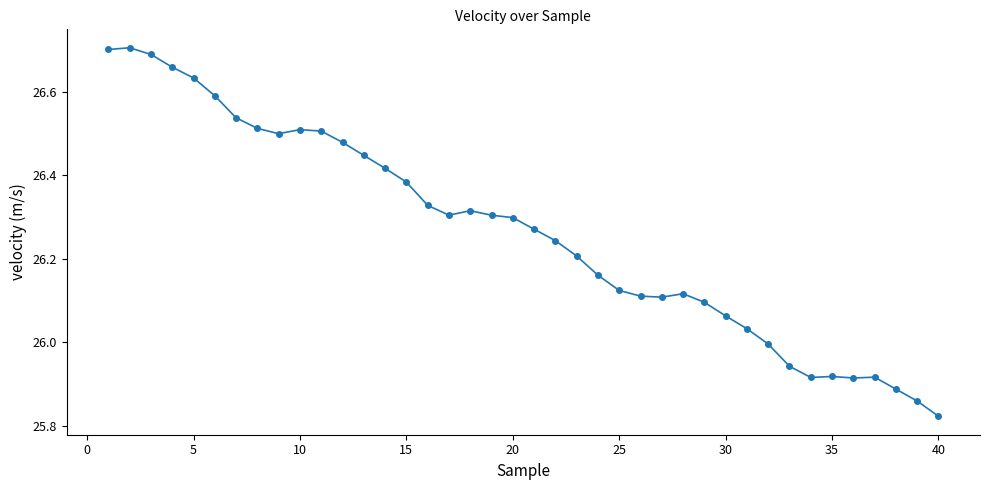

What is the difference between the maximum and minimum values?

0.9